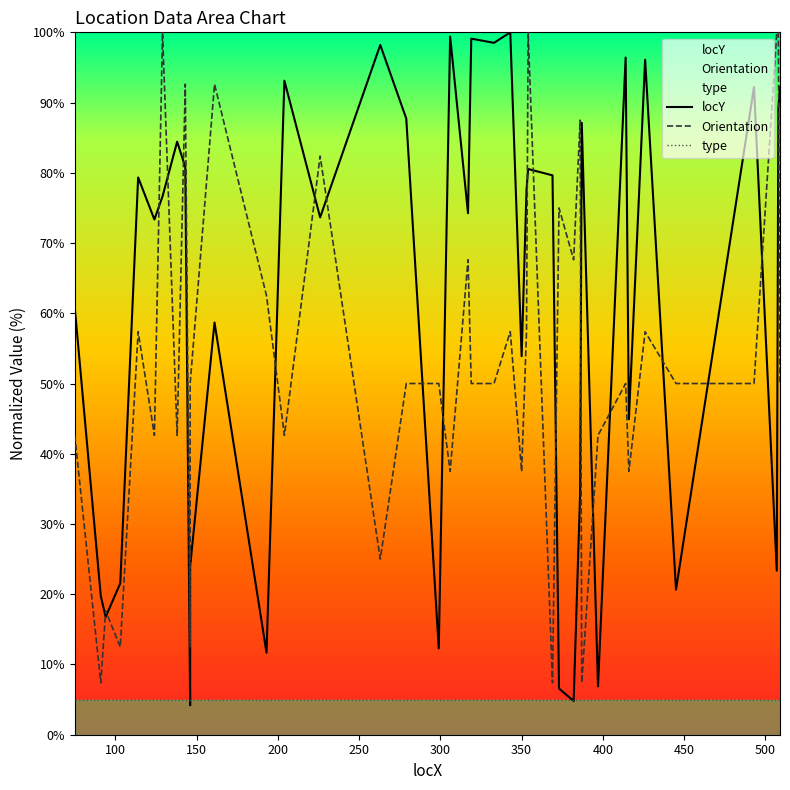

What is the average value of the Orientation series?

53.1